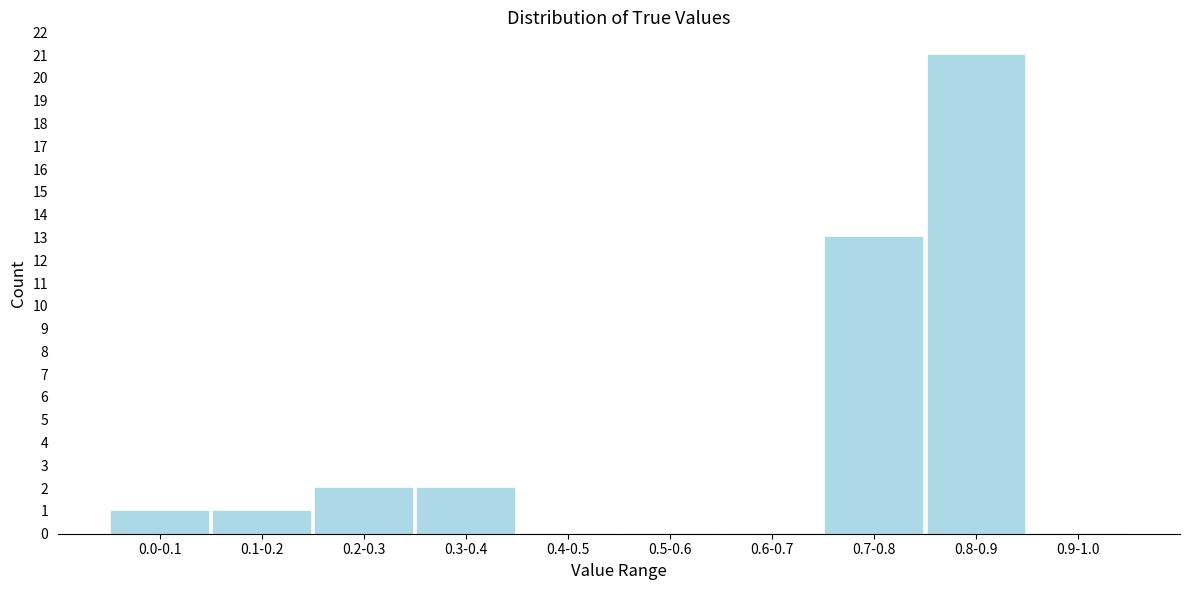

Reading right to left, transcribe all the data shown in this chart.

0.9-1.0=0	0.8-0.9=21	0.7-0.8=13	0.6-0.7=0	0.5-0.6=0	0.4-0.5=0	0.3-0.4=2	0.2-0.3=2	0.1-0.2=1	0.0-0.1=1